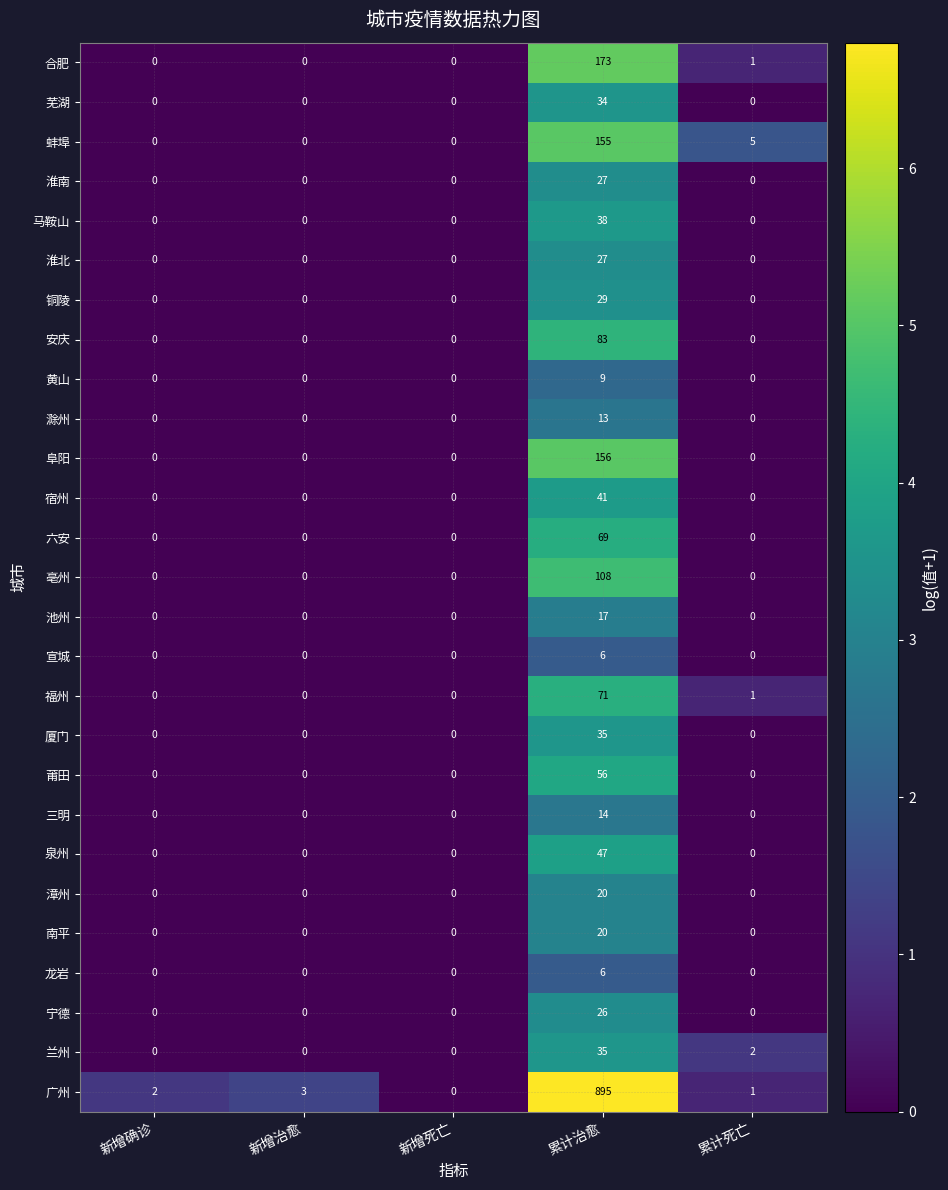

Which series changed the most between 新增治愈 and 累计治愈?

广州